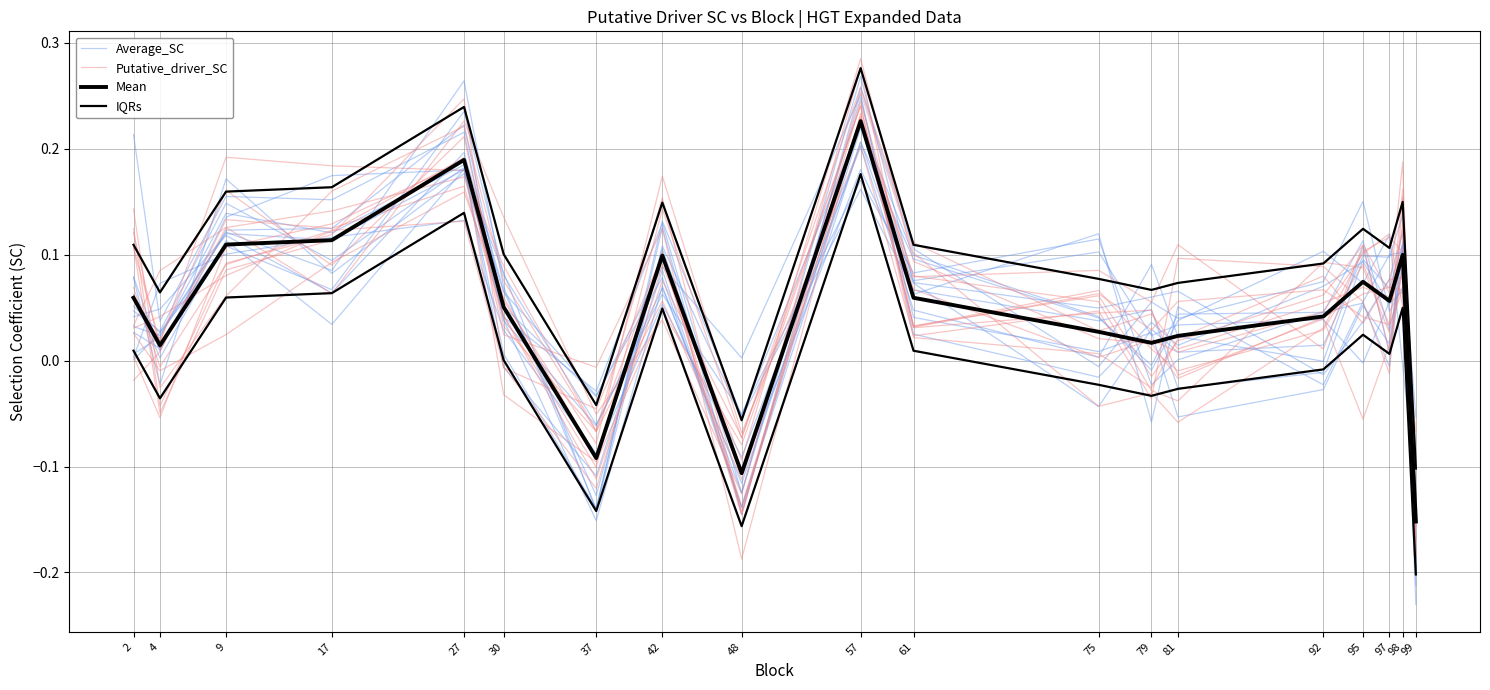

What is the minimum value shown in the chart?

-0.2